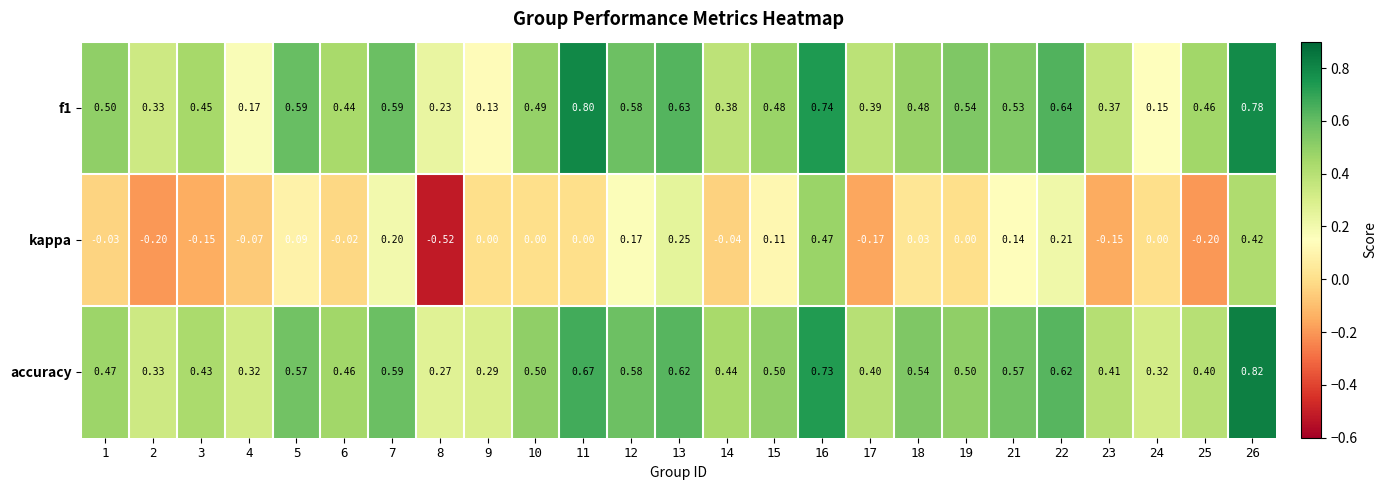

How many categories are shown in the chart?

25